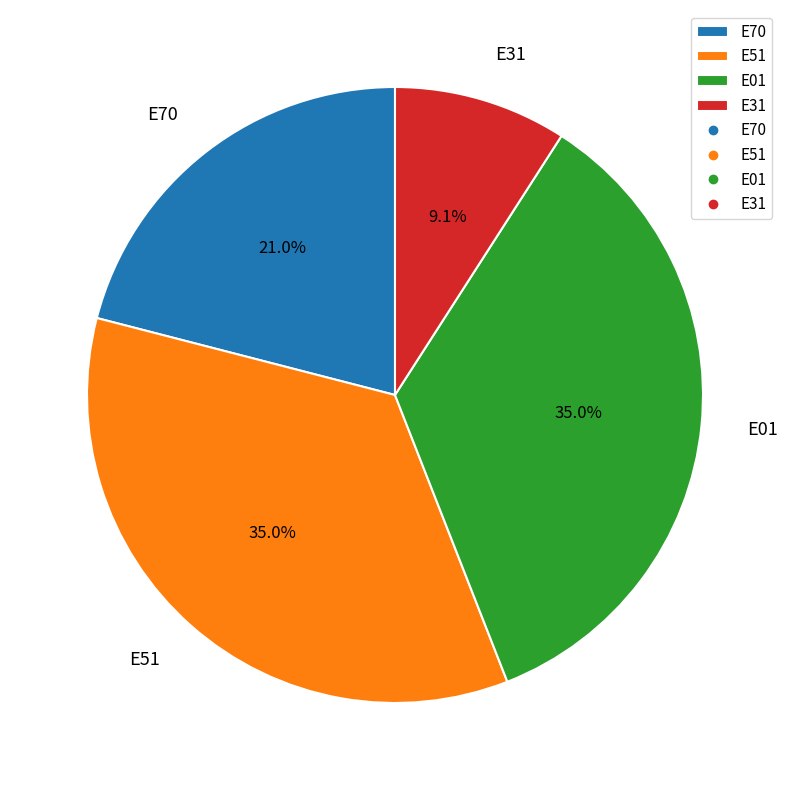

Which has a higher value, E31 or E70?

E70